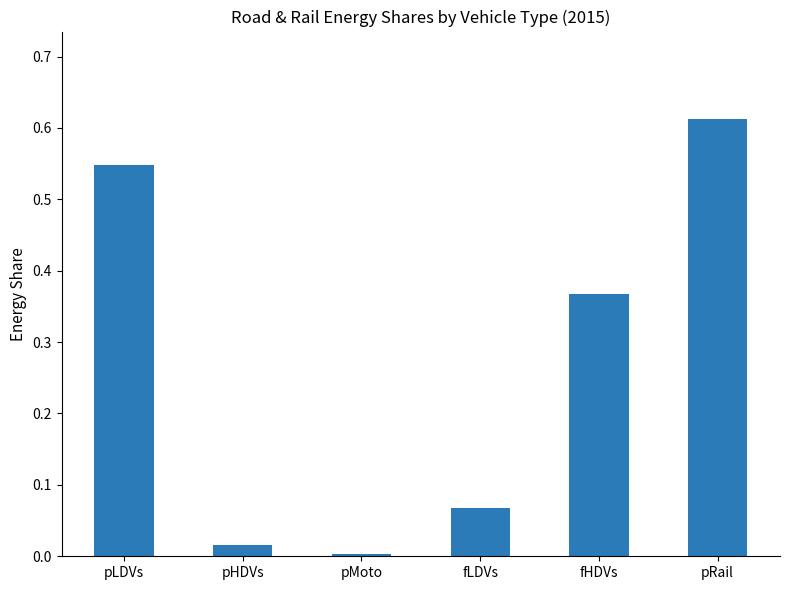

List the labels in order of value, largest first.

pRail, pLDVs, fHDVs, fLDVs, pHDVs, pMoto